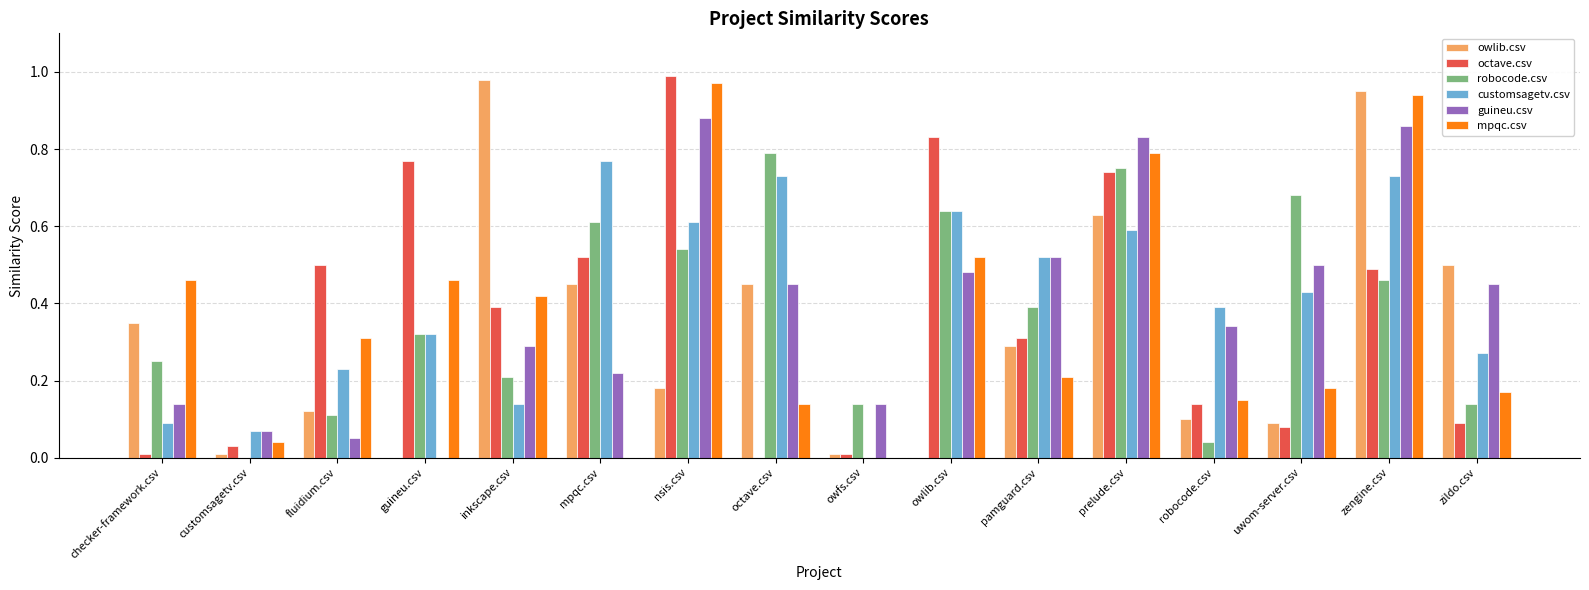

At which label is guineu.csv closest to 0?

guineu.csv